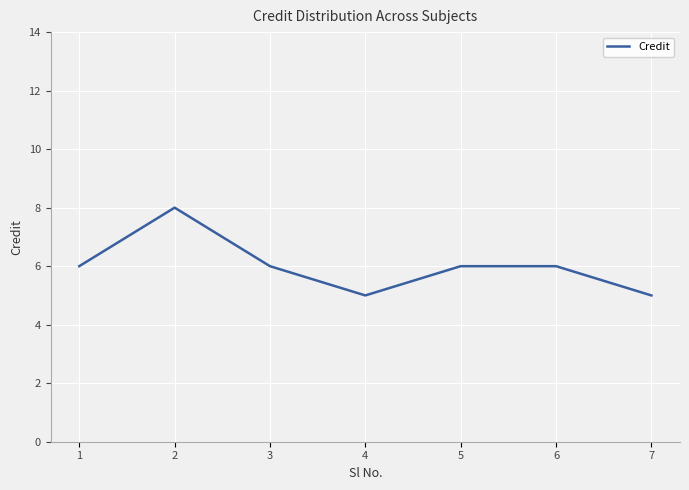

What is the sum of all values?

42